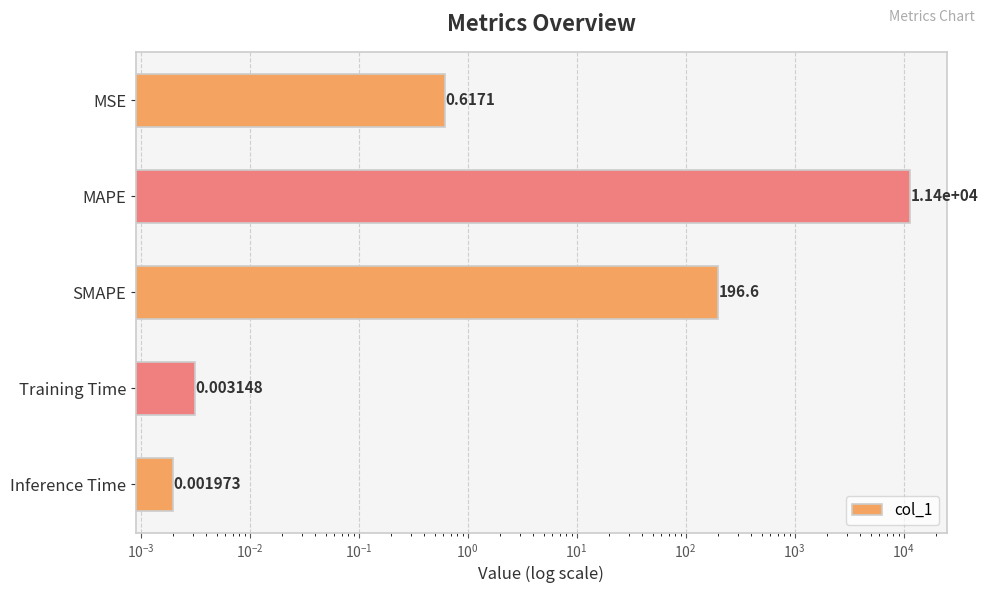

How many bars are there in total?

5